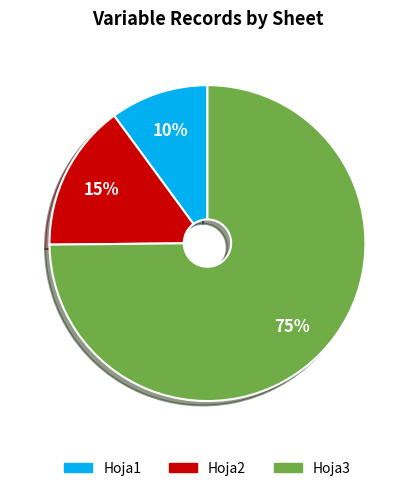

Which slice is the largest?

Hoja3